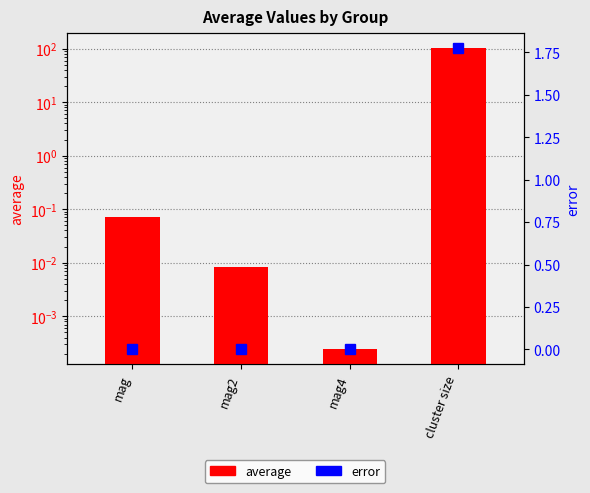

Which series has the largest range (max minus min)?

average